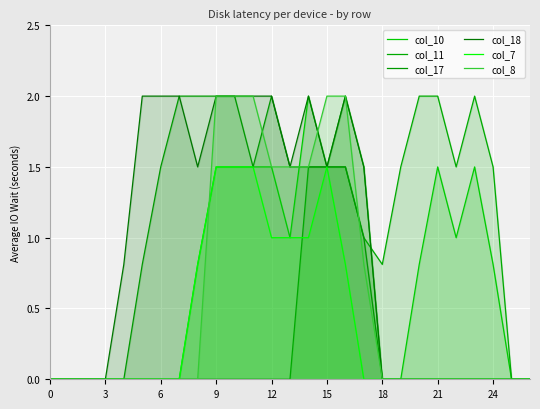

The col_17 series shows 1.0 at 18. True or false?

False